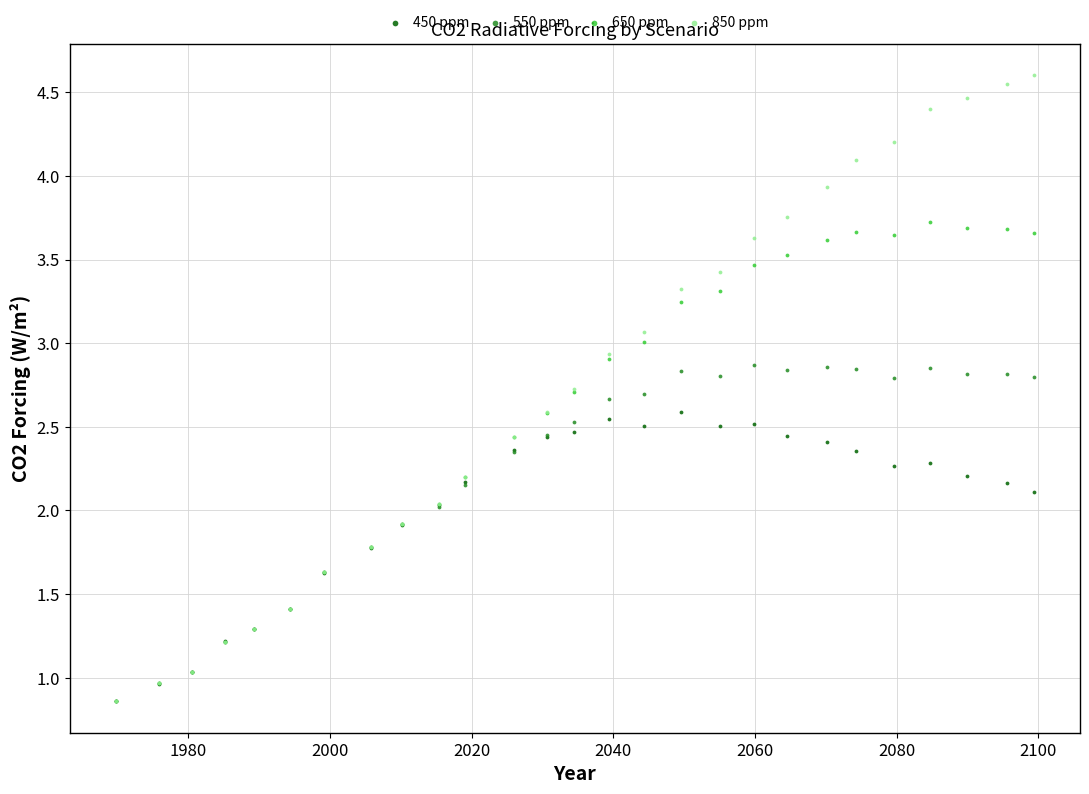

Which series contains the highest Y value?

850 ppm